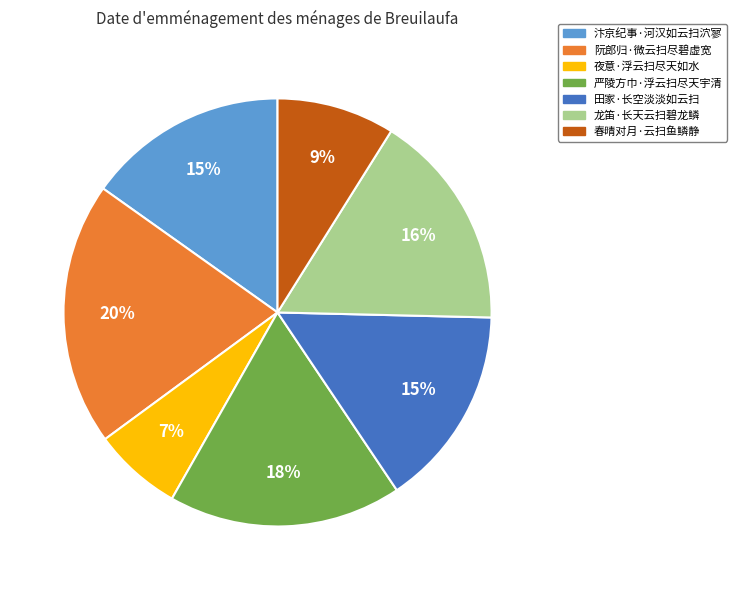

Do 夜意·浮云扫尽天如水 and 汴京纪事·河汉如云扫泬寥 together represent more than half of the pie?

No